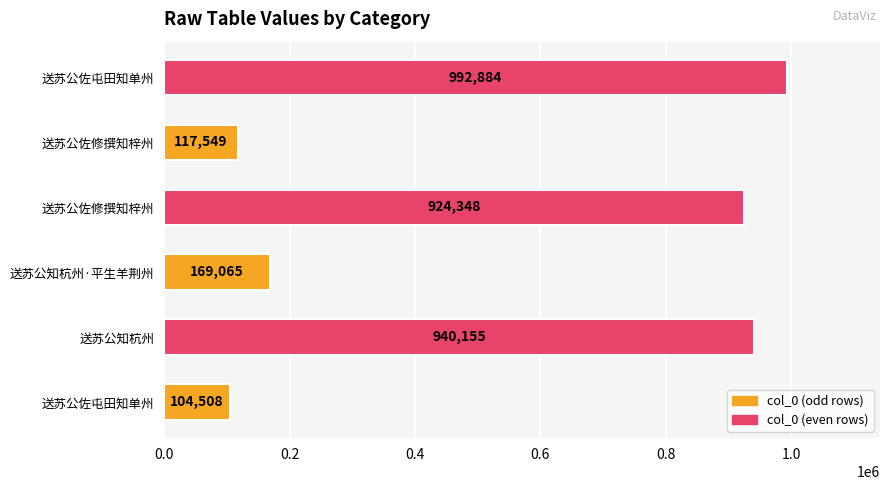

What is the difference between the second highest and minimum values?

835647